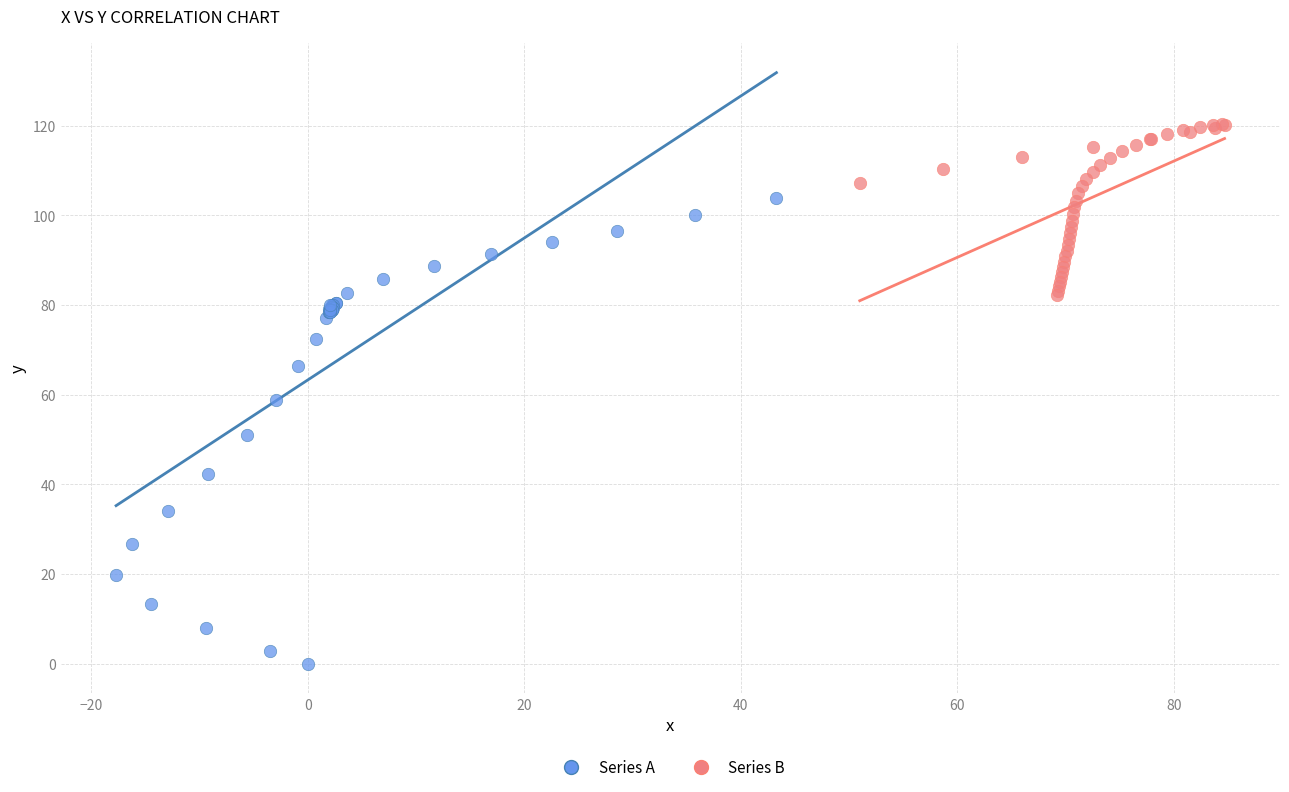

Which series reaches the minimum Y coordinate?

Series A